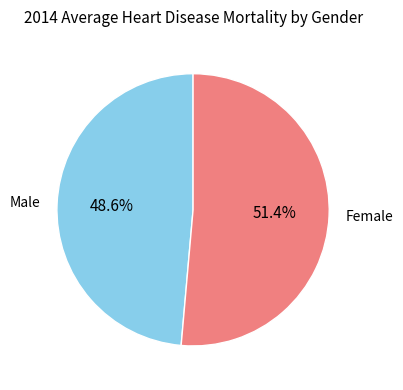

Rank the categories by value from lowest to highest.

Male, Female